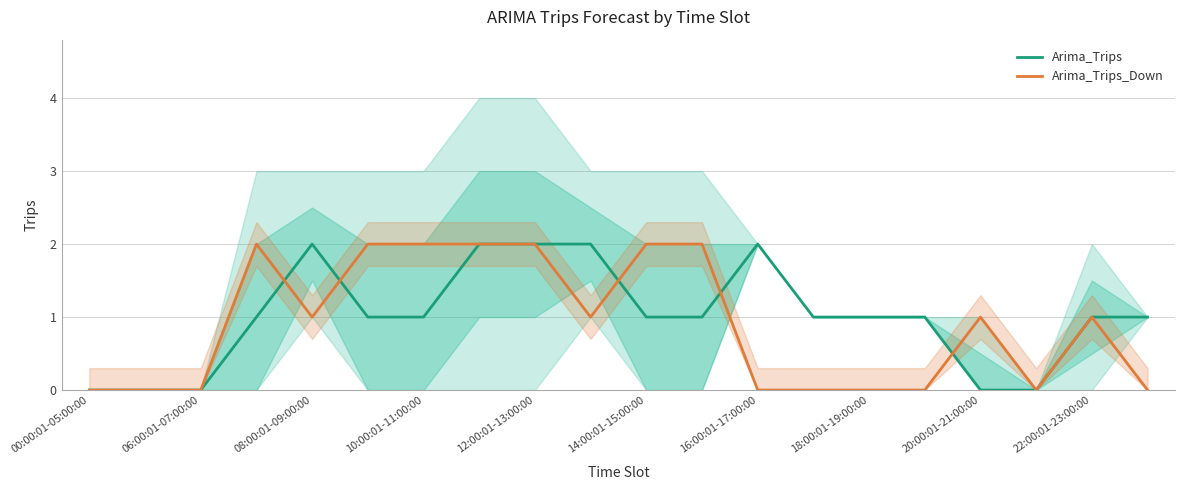

List the series in order of their peak value, lowest first.

Arima_Trips, Arima_Trips_Down